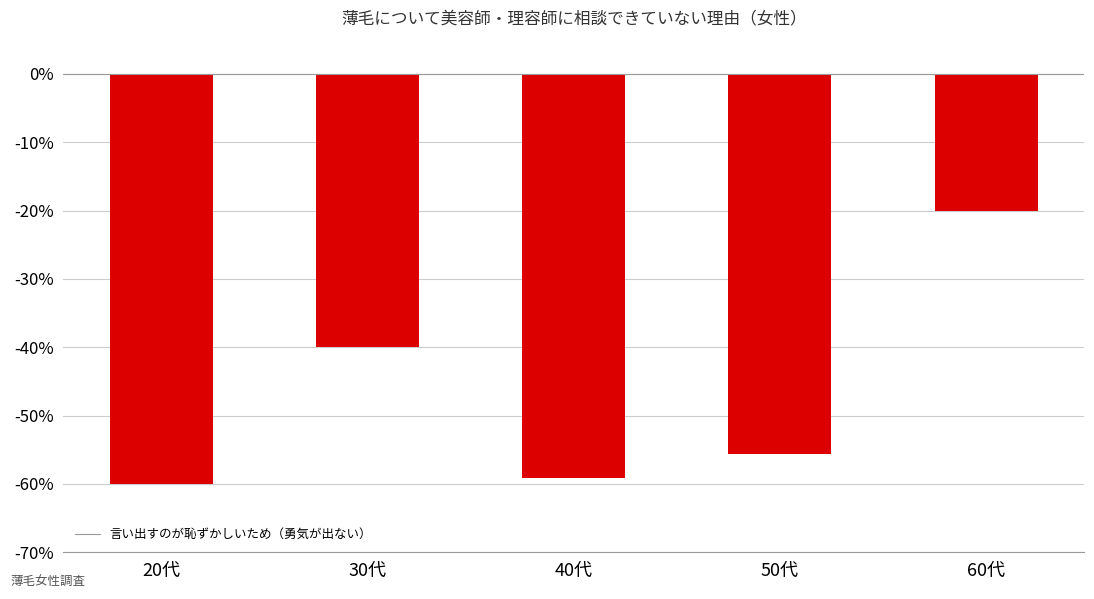

The chart shows a value of -94.2 at 20代. True or false?

False